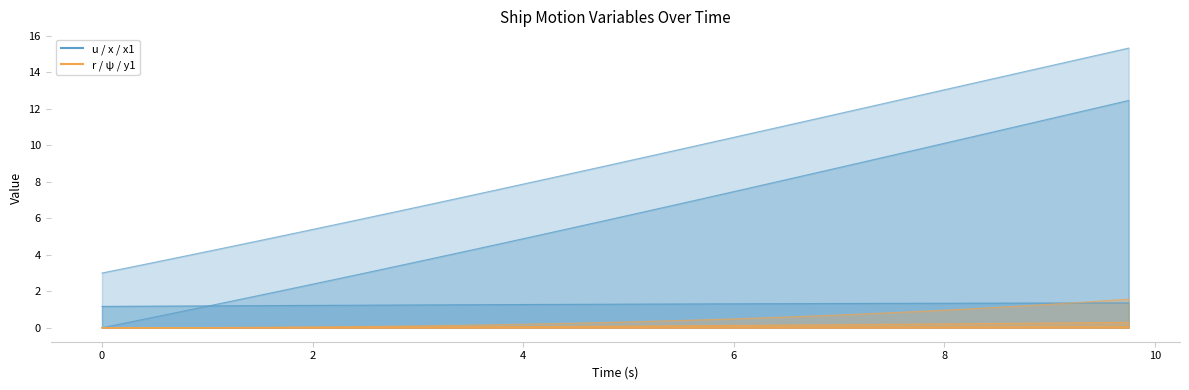

What is the label of the 32nd point from the right?

2.0